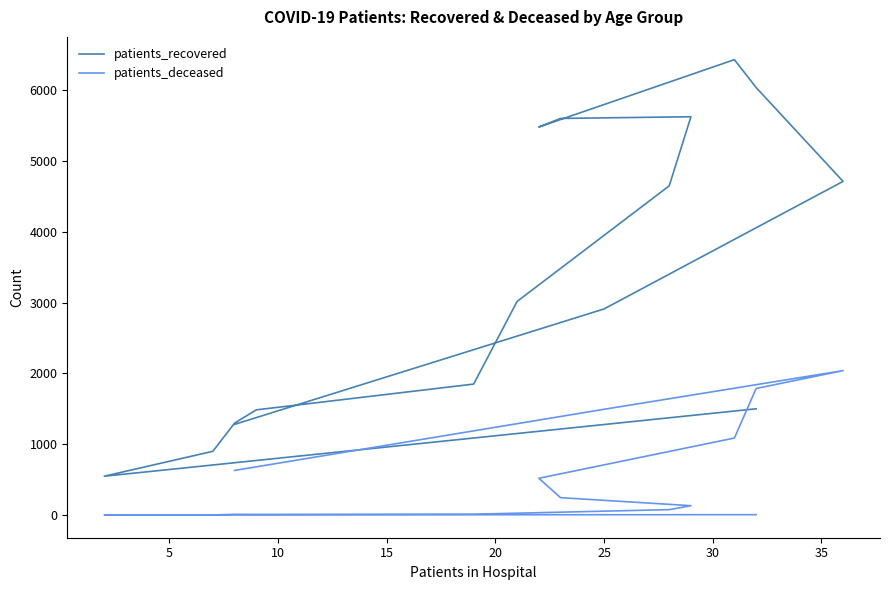

Reading left to right, what are all the values shown in this chart?

patients_recovered: 1501	549	901	1299	1486	1850	3017	4649	5625	5601	5480	6431	6037	4712	2911	1281
patients_deceased: 6	3	2	11	10	13	27	77	133	246	520	1088	1788	2040	1494	631